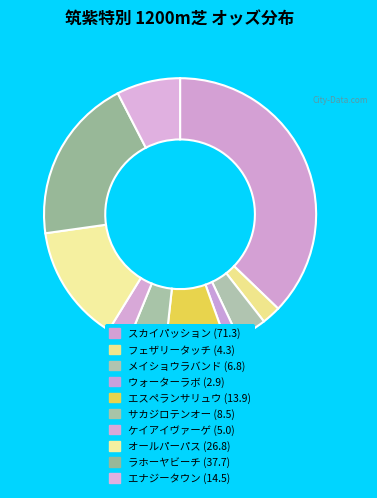

What is the change in value from スカイパッション (71.3) to オールパーパス (26.8)?

-44.5